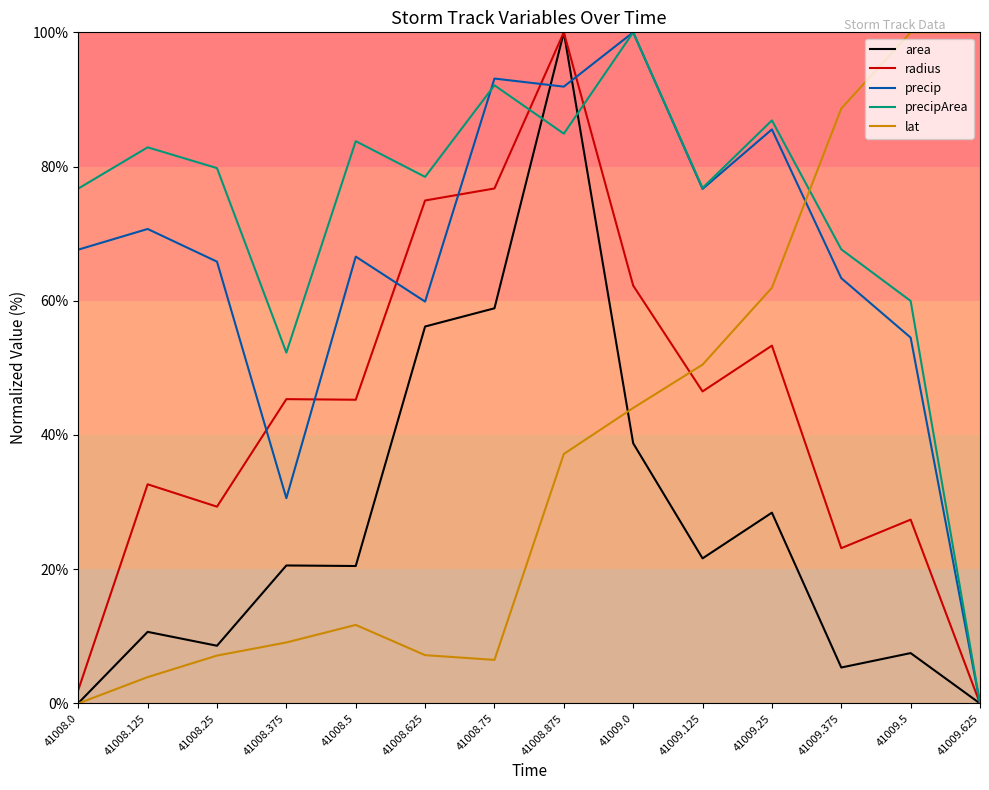

What is the sum of all precip values?

926.3